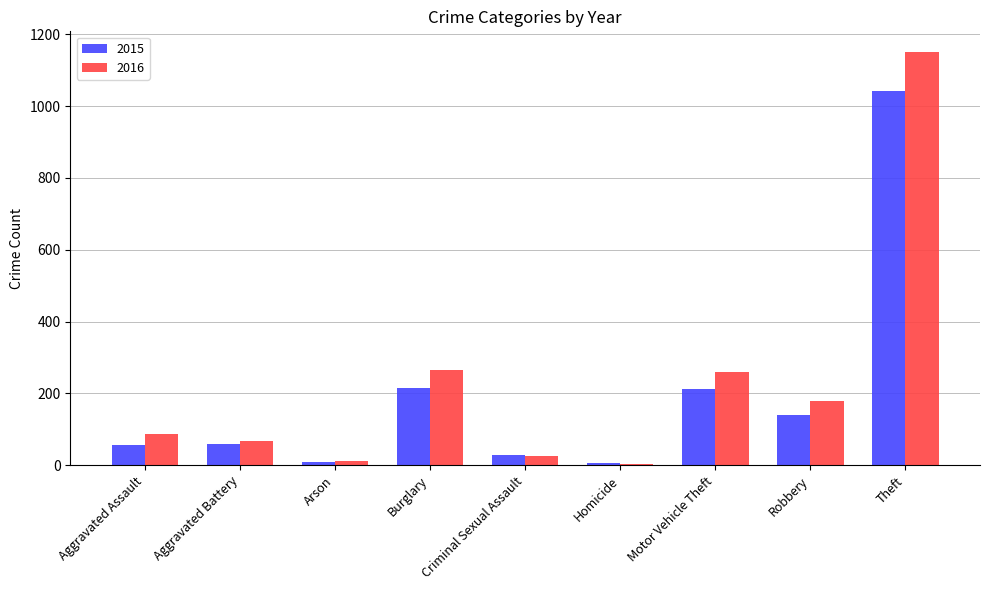

What position from the left is Burglary?

4